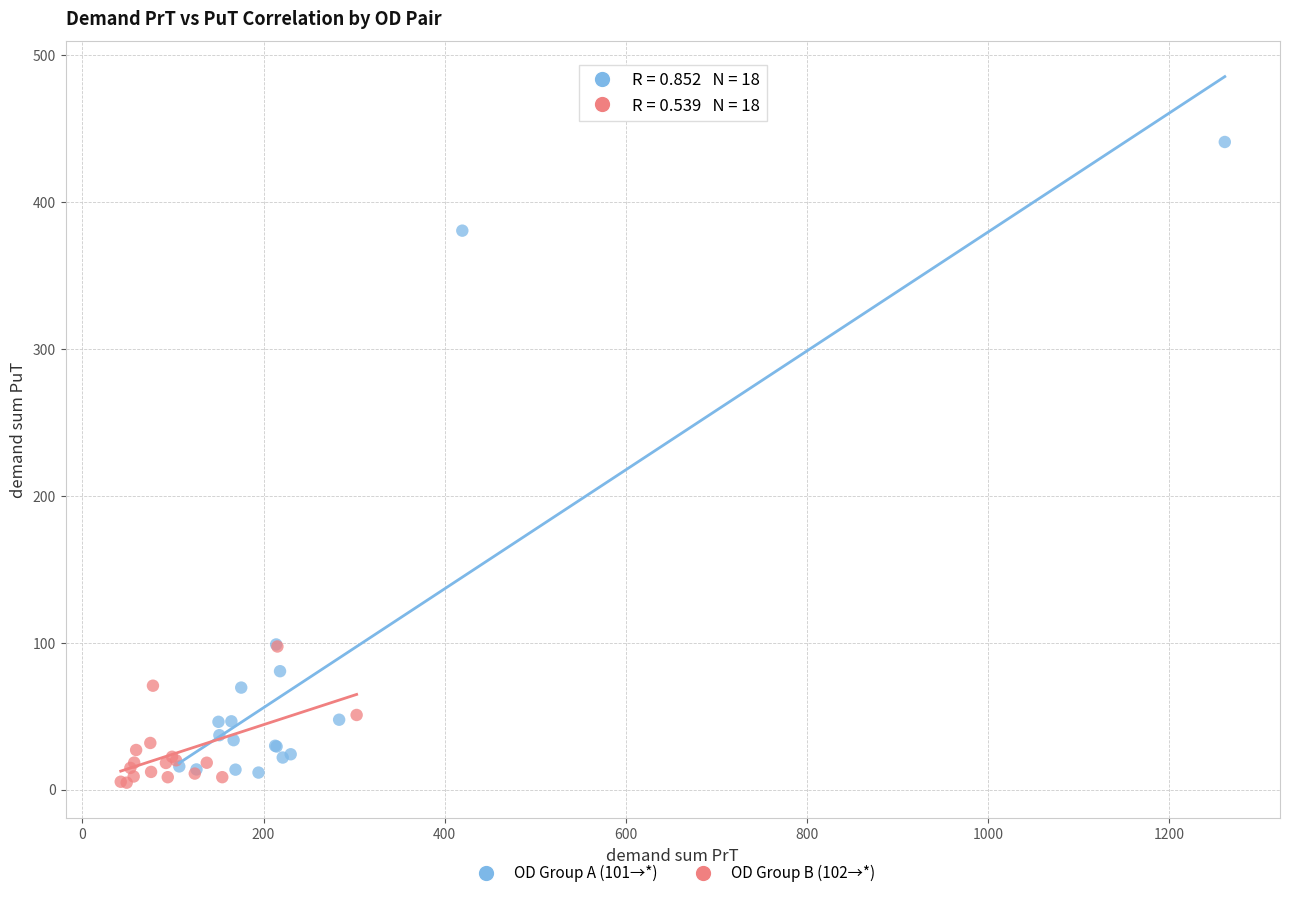

Which series contains the highest Y value?

OD Group A (101→*)